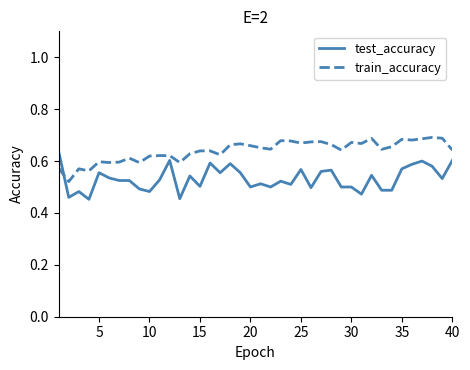

Which series has the largest total across all categories?

train_accuracy